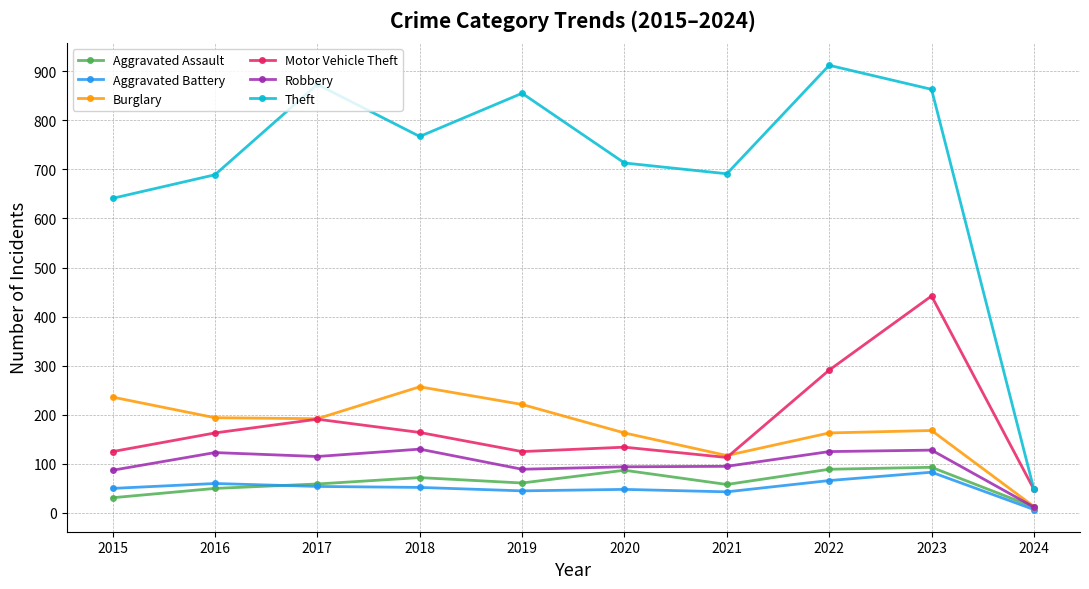

Which category has the lowest value across all series?

2024